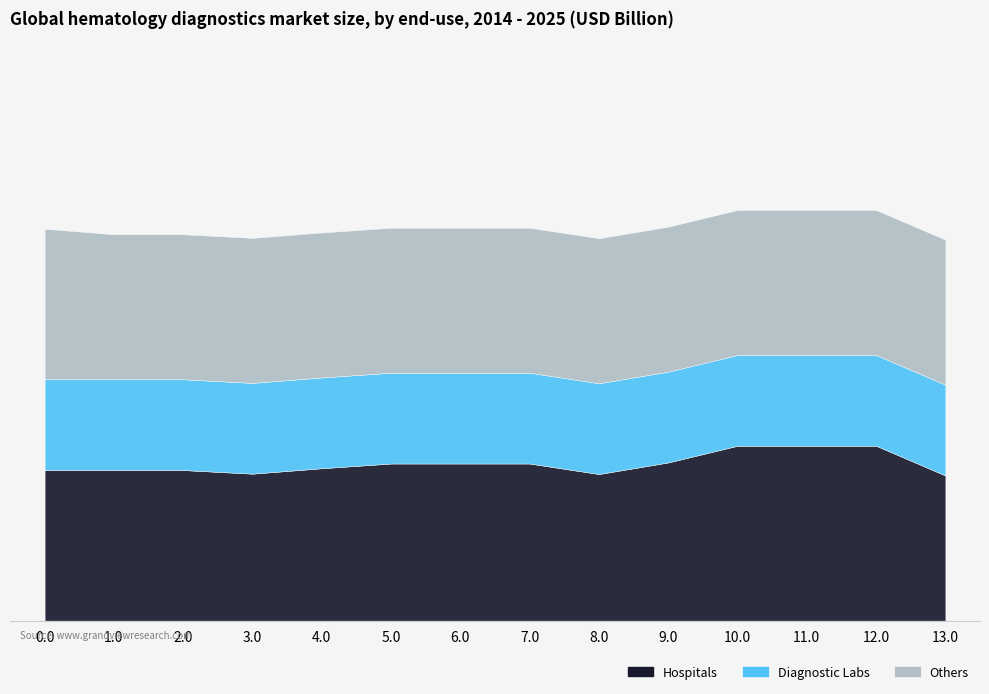

What are all the series names shown in the legend?

Hospitals, Diagnostic Labs, Others